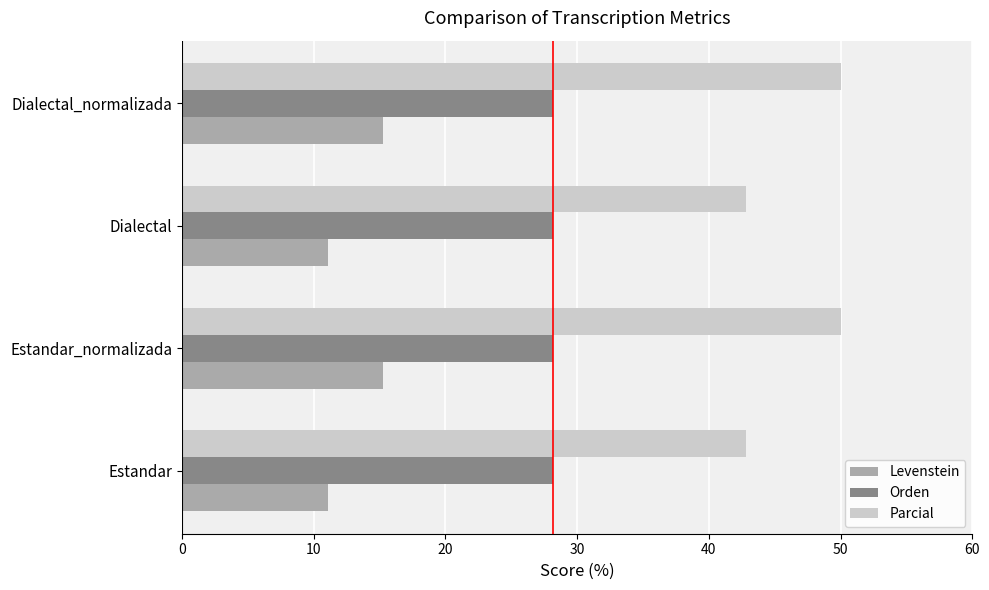

Which series changed the most between Estandar and Dialectal_normalizada?

Parcial